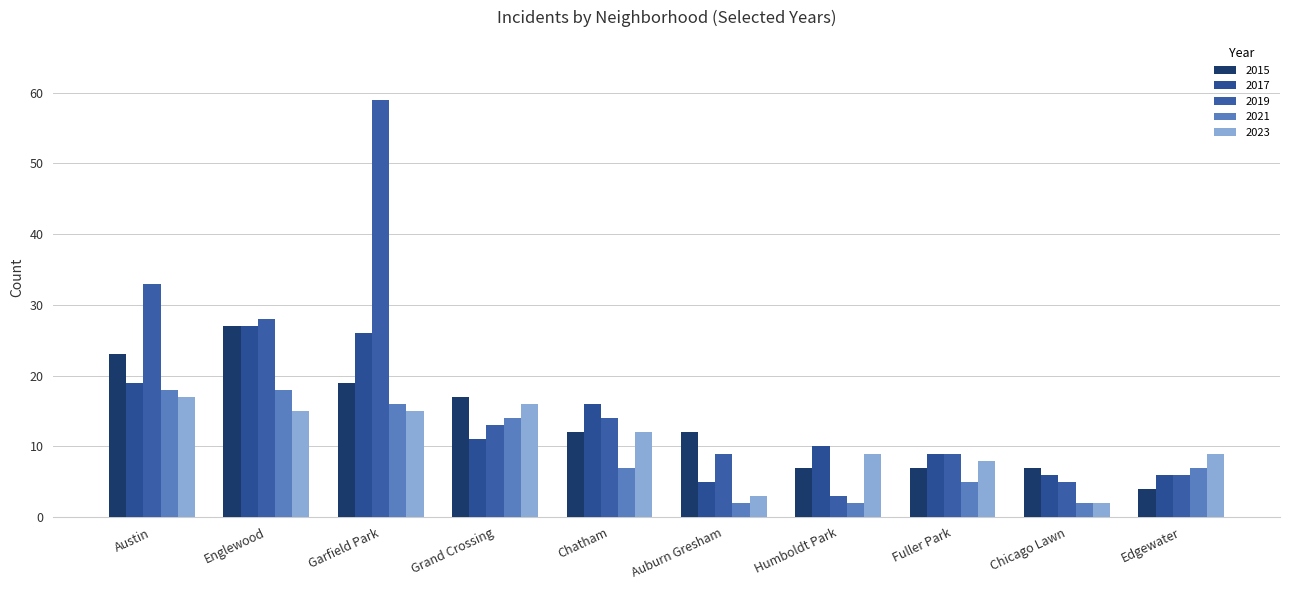

At which category is the sum across all series the highest?

Garfield Park